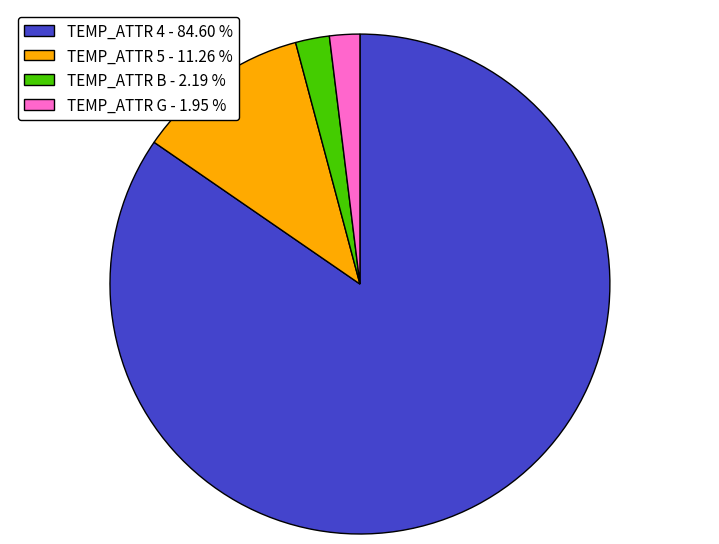

What is the largest slice in the pie chart?

TEMP_ATTR 4 - 84.60 %